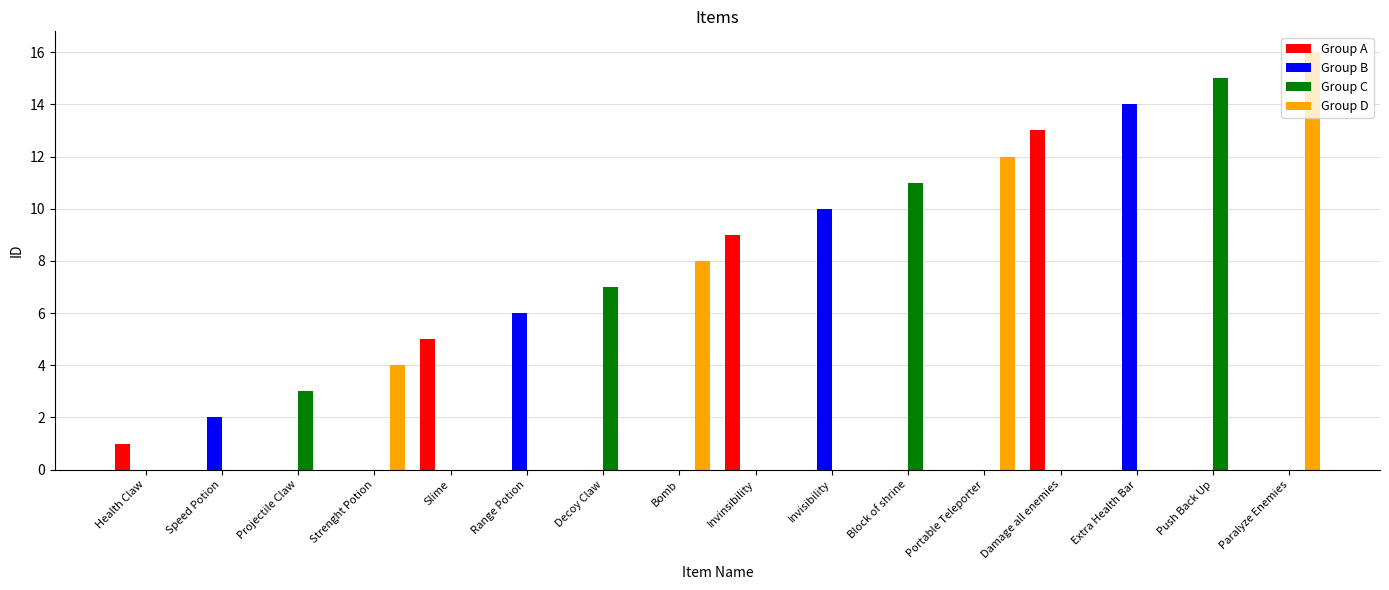

The Group B series shows 0 at Damage all enemies. True or false?

True